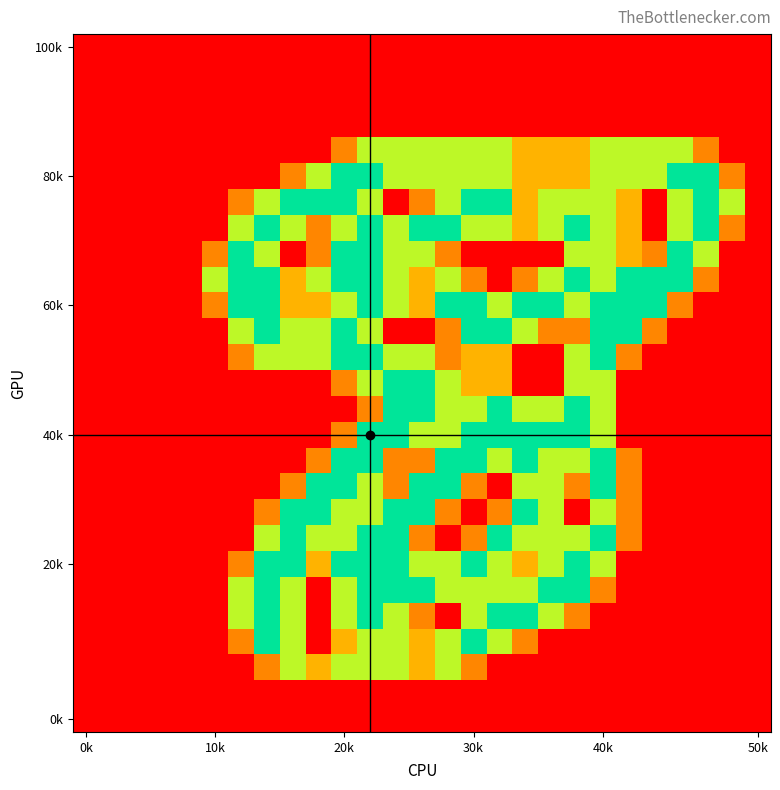

At which category is the sum across all series the highest?

11